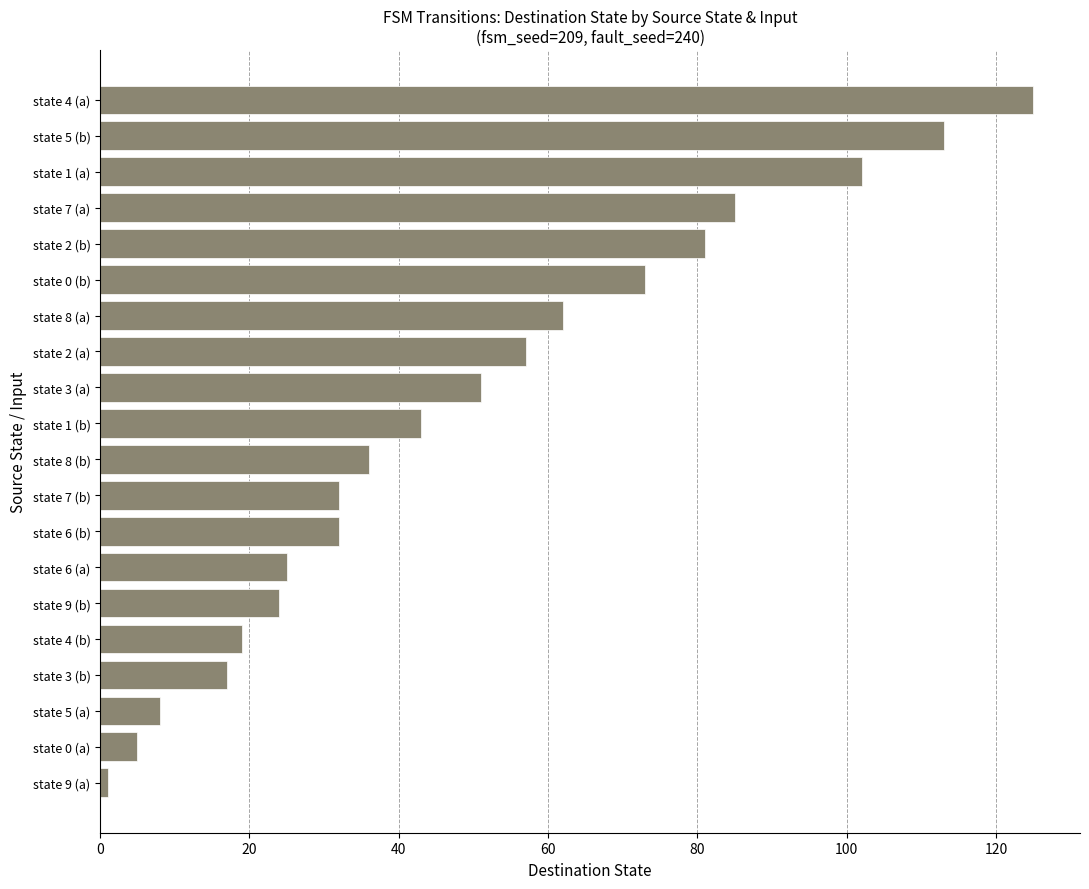

What is the sum of all values?

991